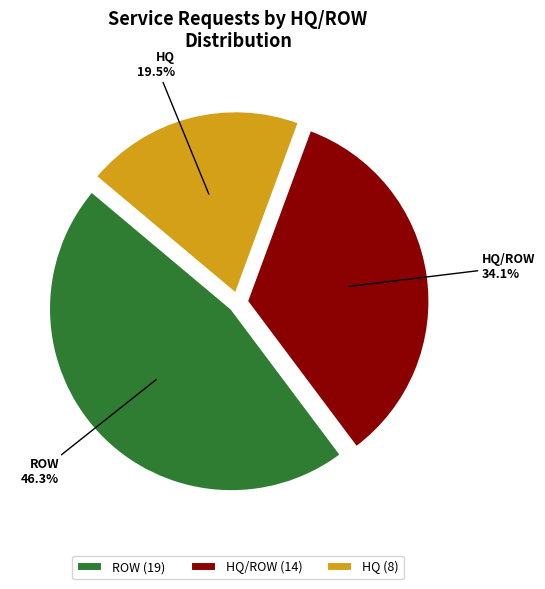

Approximately how many times larger is the value at HQ compared to ROW?

0.4